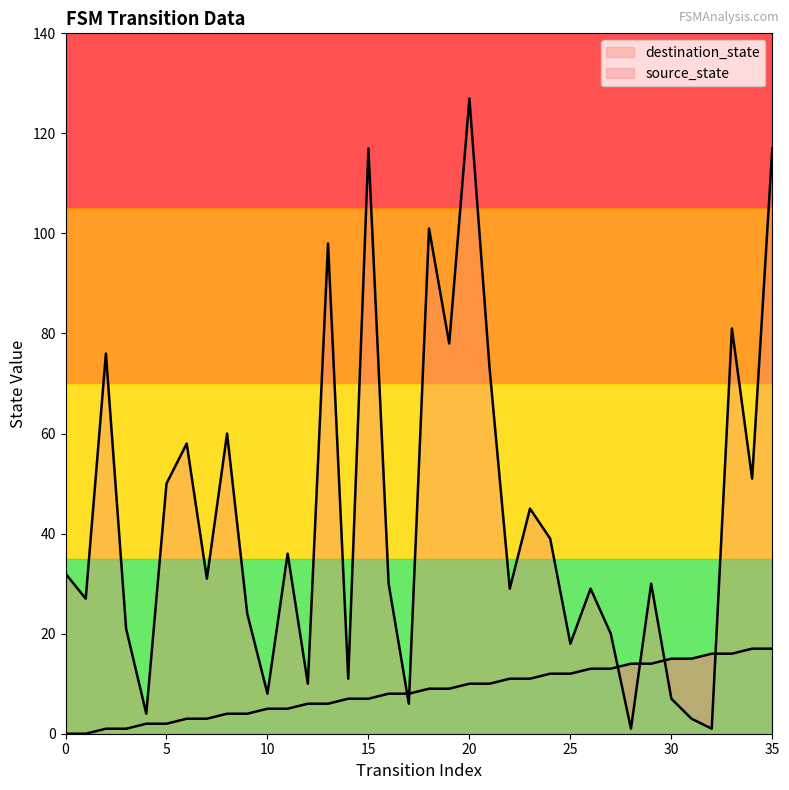

How many data points in source_state are less than 9?

18